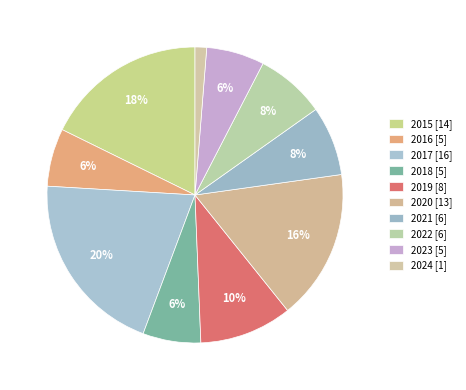

To the nearest percent, what is the difference between the 2023 and 2021 slice percentages?

1%